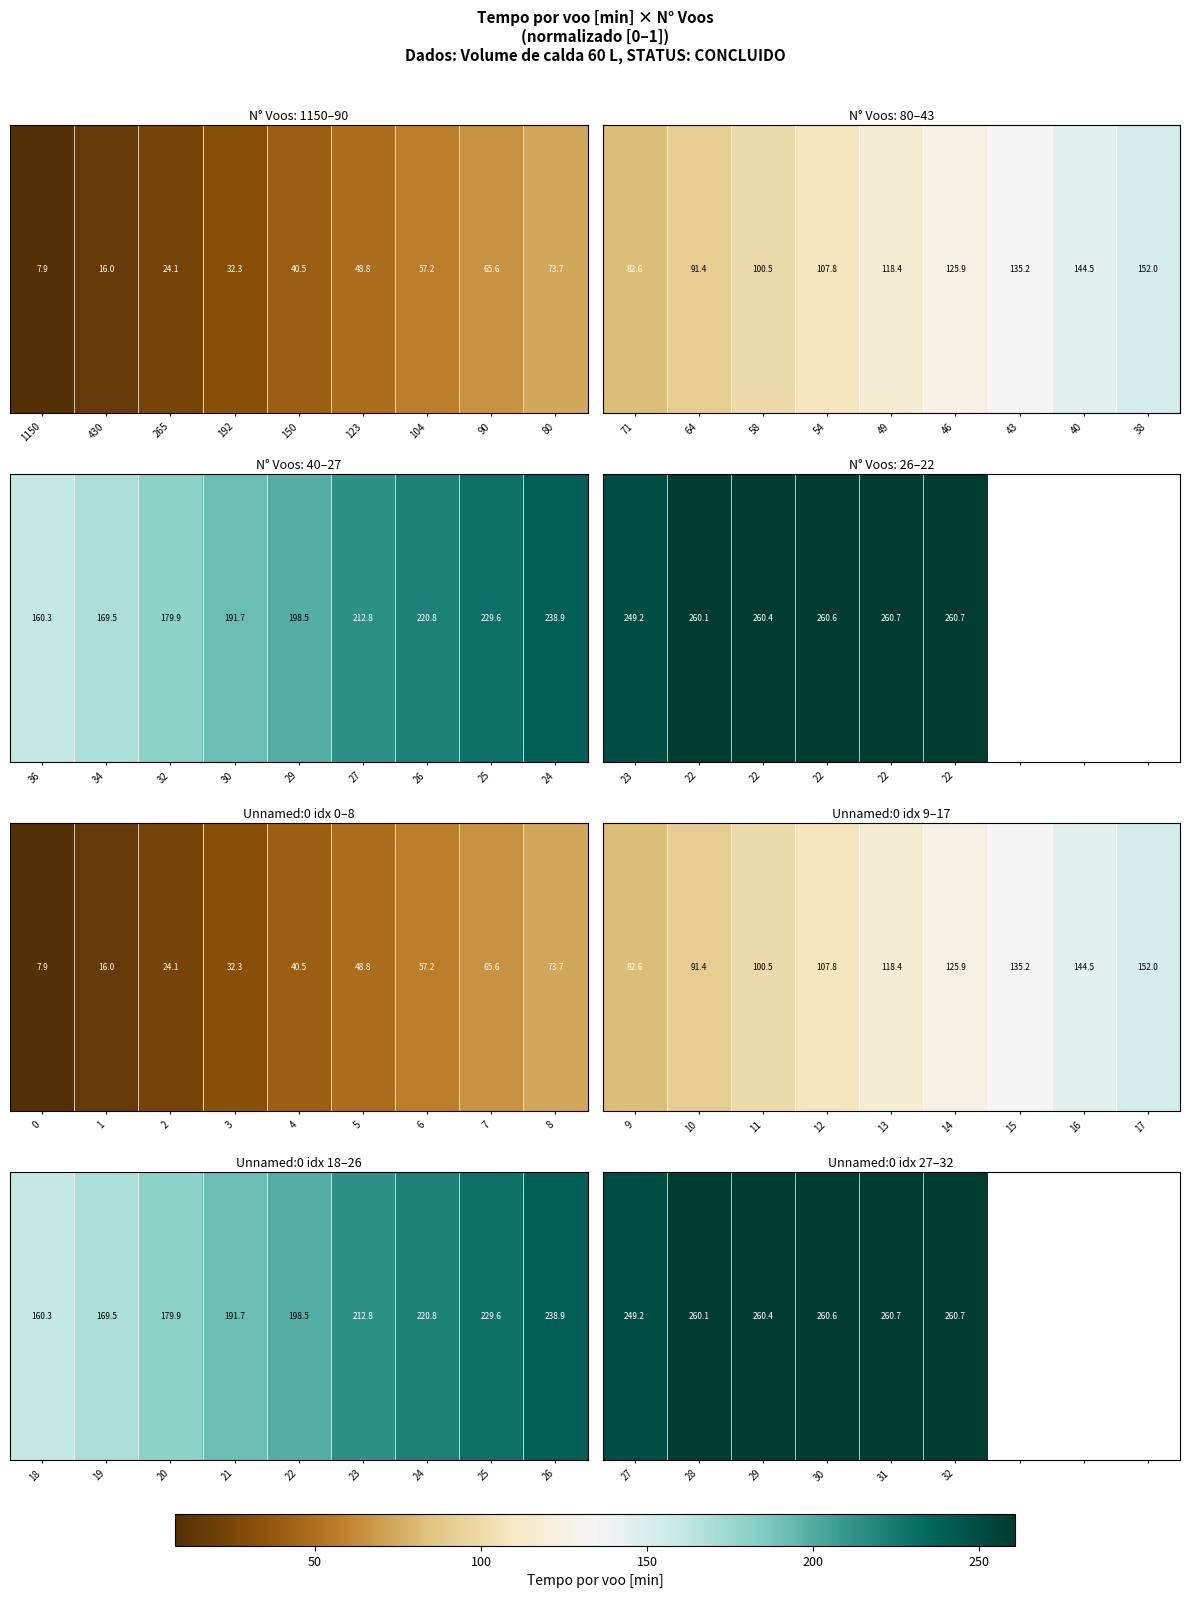

The chart shows a value of nan at 90. True or false?

False